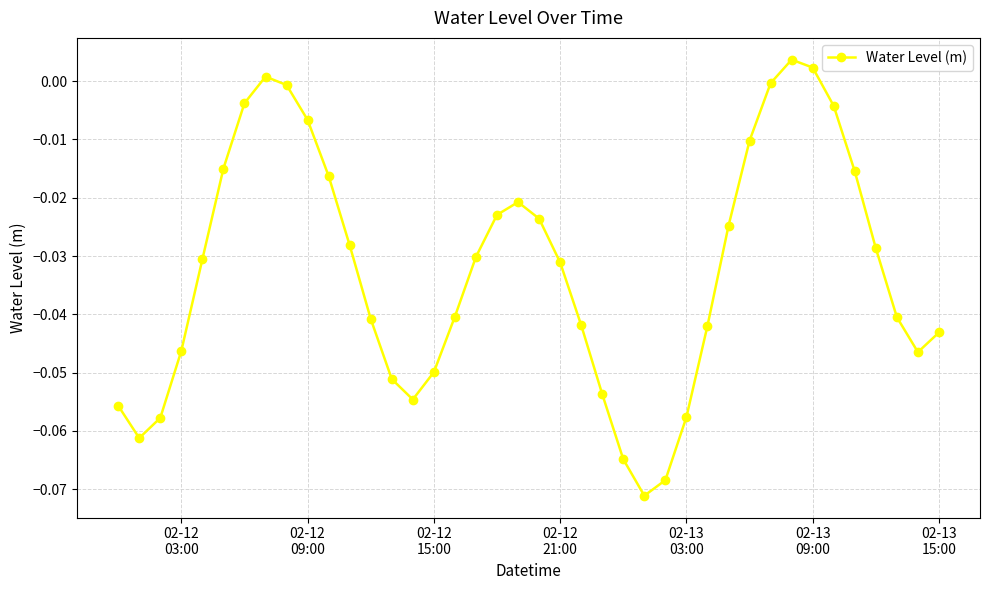

How many points are higher than both their immediate neighbors (excluding endpoints)?

3